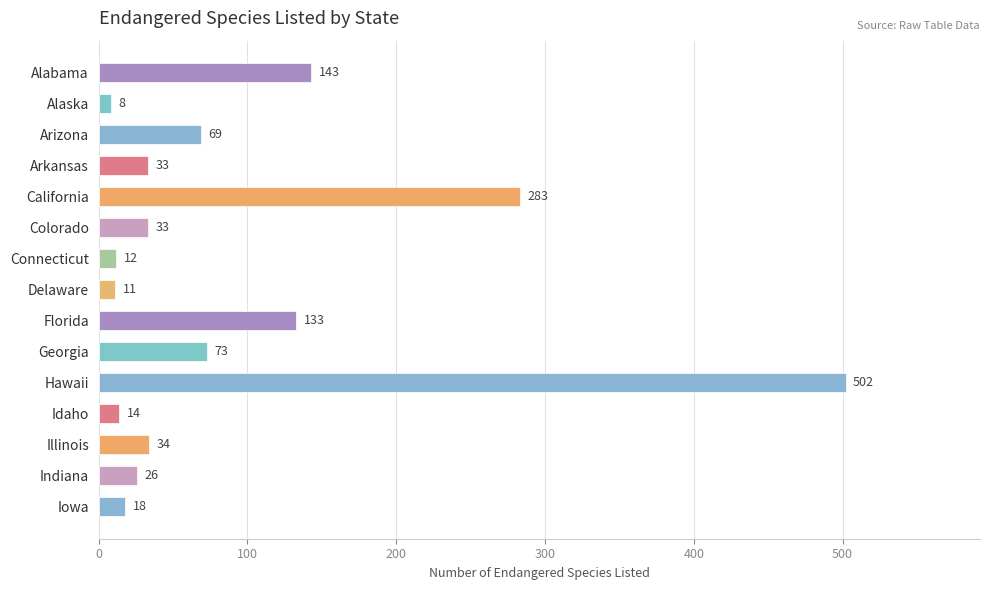

What is the change in value from Delaware to Iowa?

+7